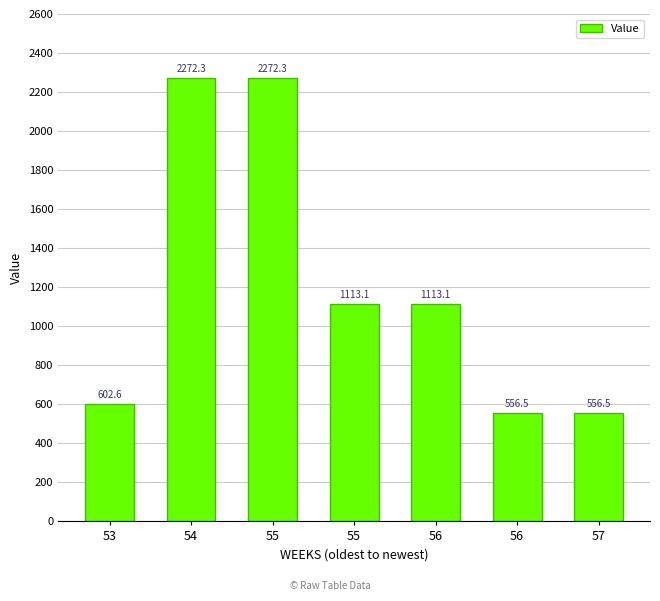

Between 55 and 54, which is larger?

54